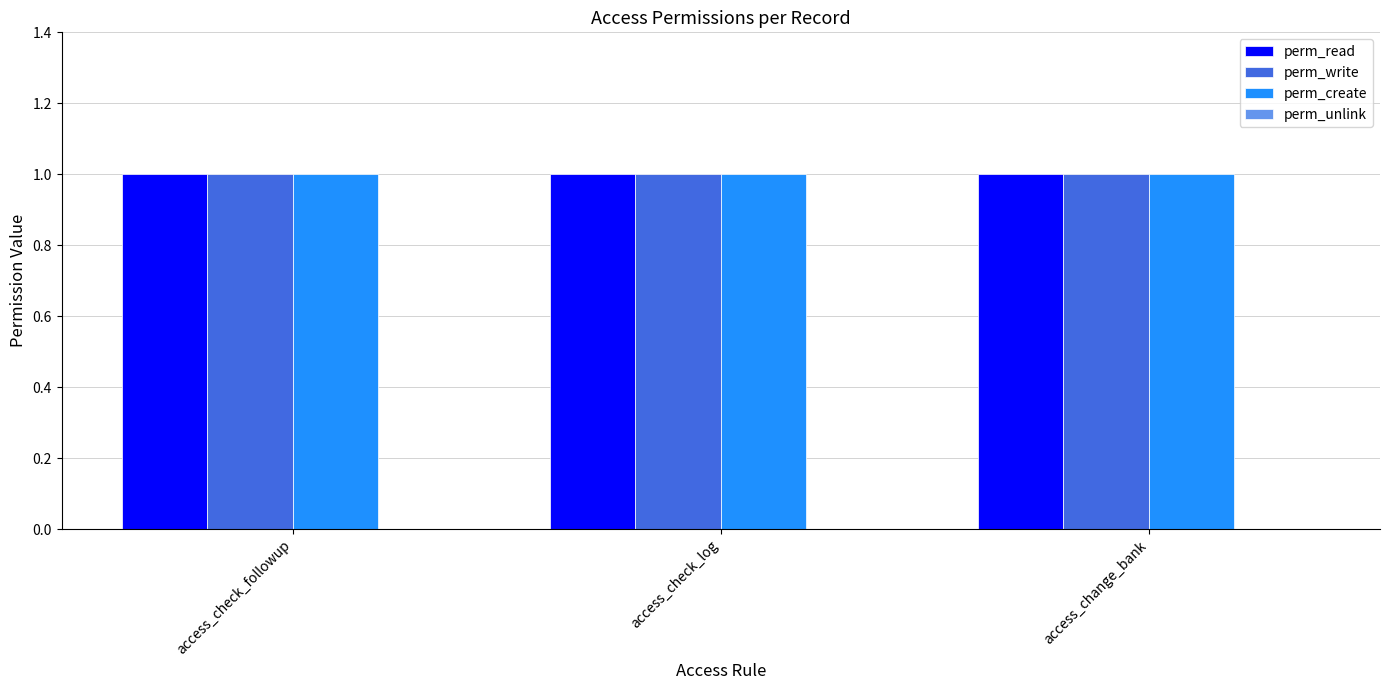

Reading left to right, what are all the values shown in this chart?

perm_read: access_check_followup=1	access_check_log=1	access_change_bank=1
perm_write: access_check_followup=1	access_check_log=1	access_change_bank=1
perm_create: access_check_followup=1	access_check_log=1	access_change_bank=1
perm_unlink: access_check_followup=0	access_check_log=0	access_change_bank=0